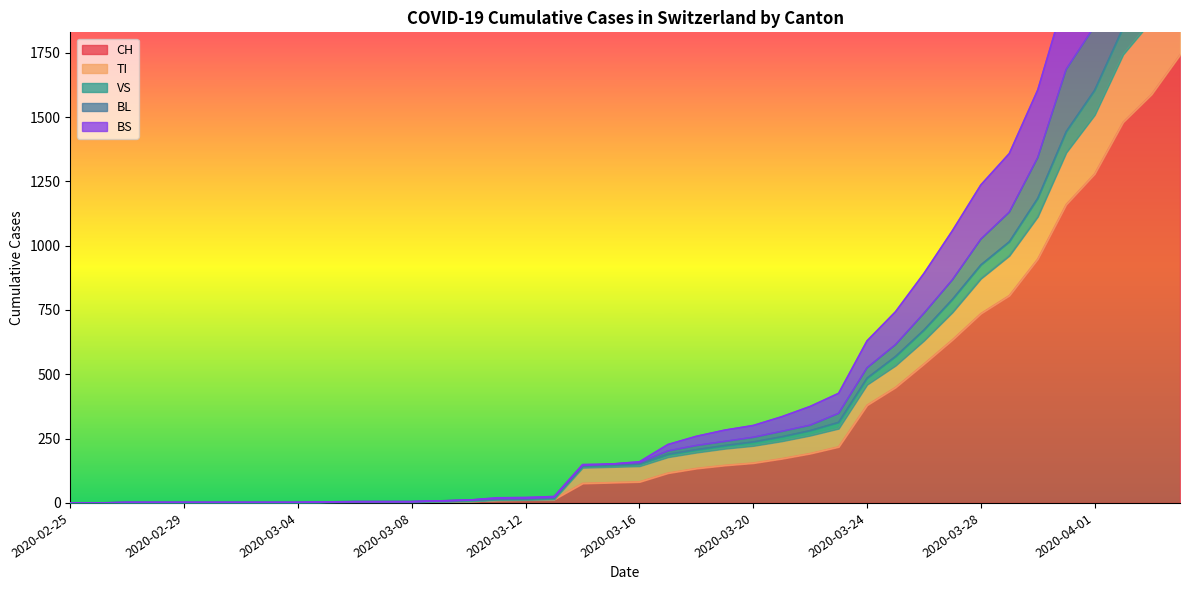

Between 2020-03-19 and 2020-03-13, which is larger?

2020-03-19